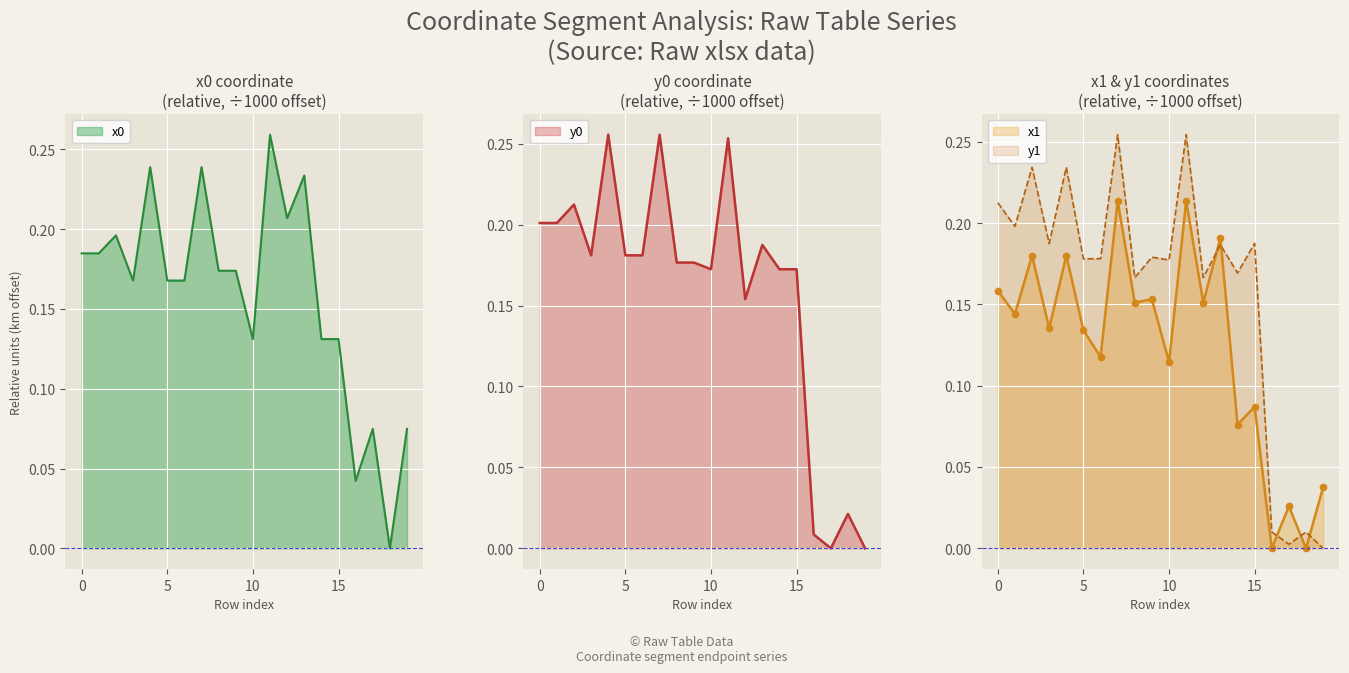

Which has a higher value, 13 or 16?

13